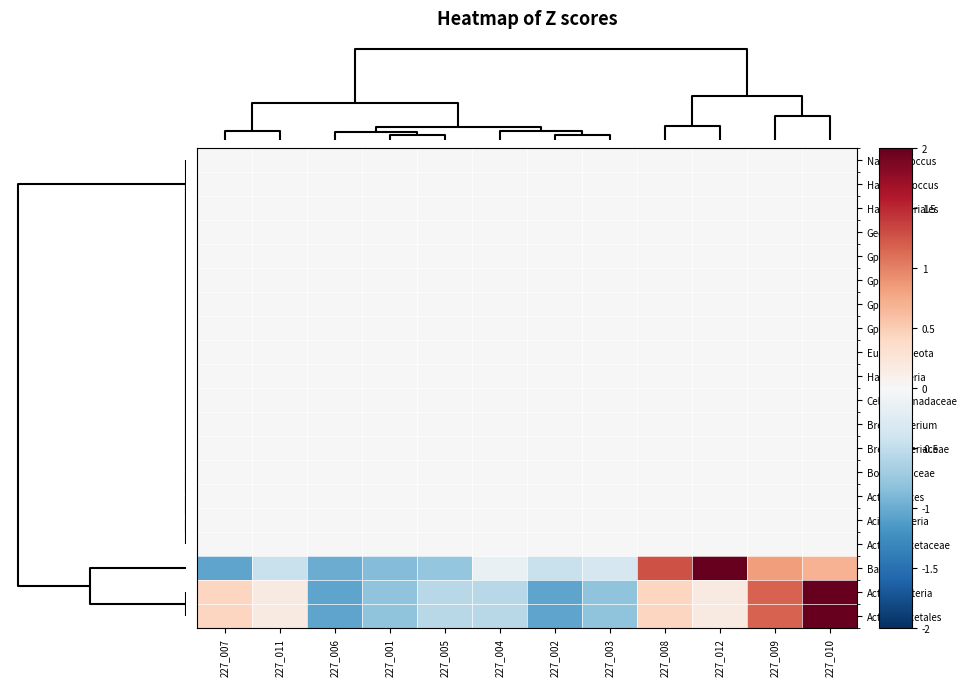

At which category is the sum across all series the highest?

227_010